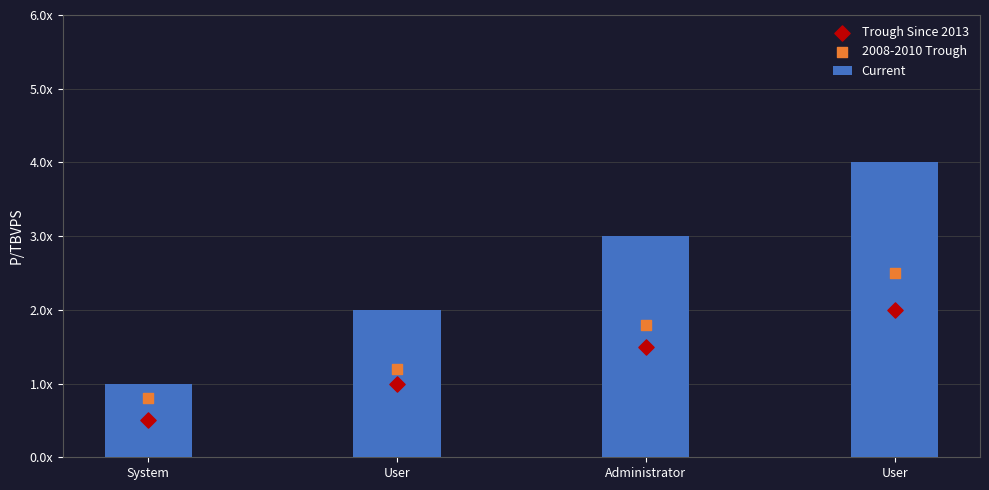

Is the value of Current at User greater than the value of 2008-2010 Trough at System?

Yes